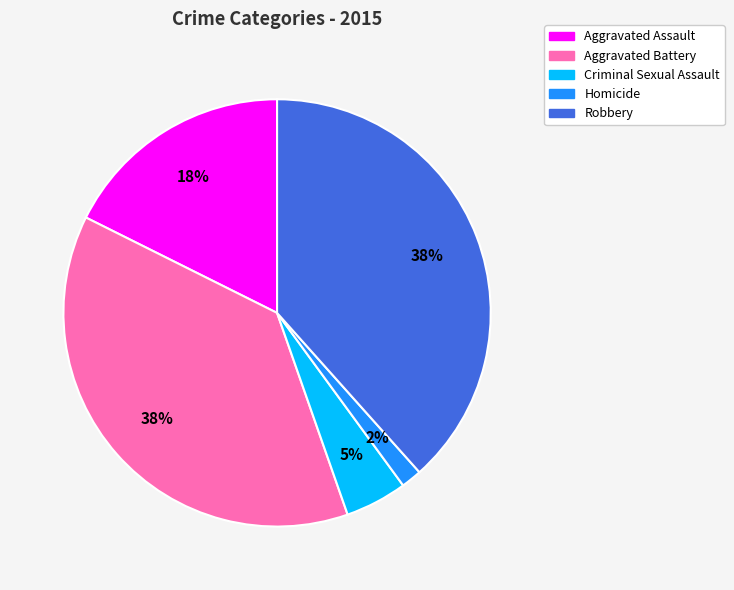

Is there any slice that represents more than half of the pie?

No